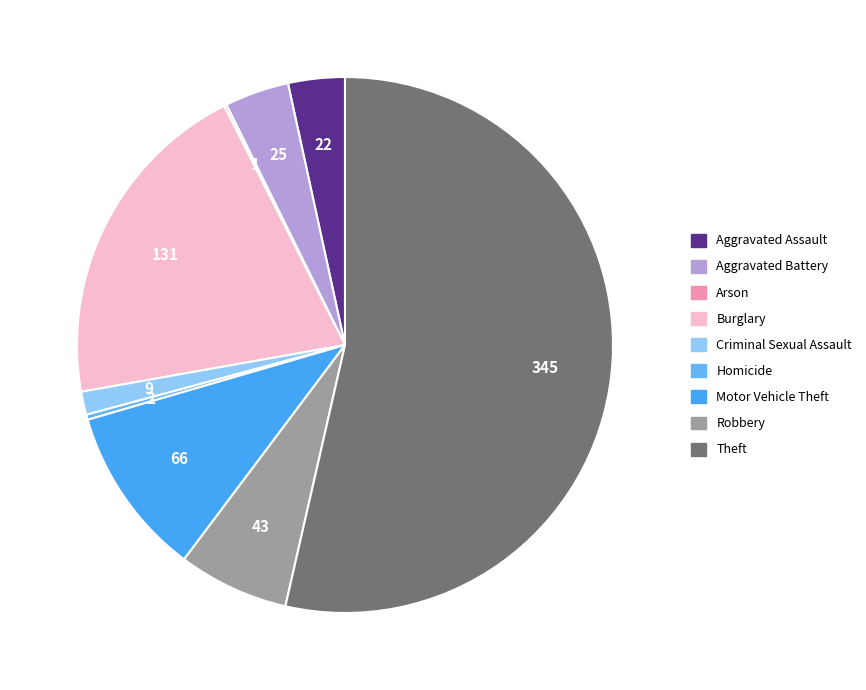

To the nearest percent, what portion does Robbery represent?

7%